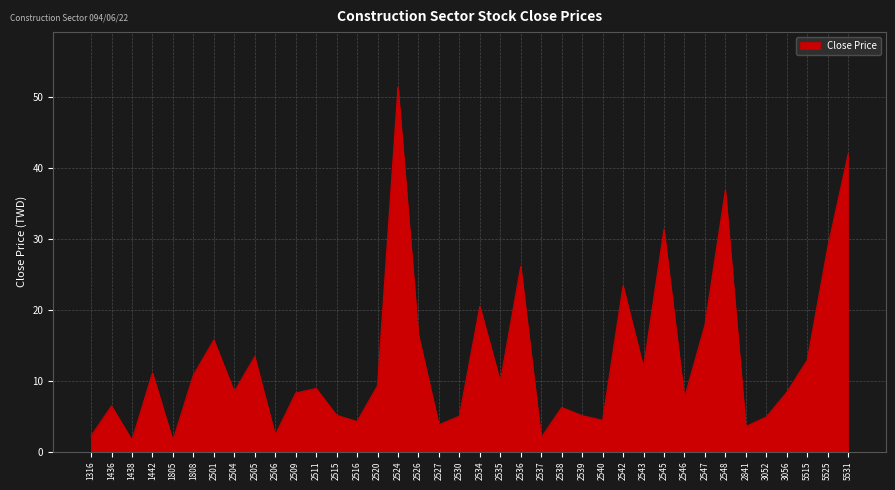

At which category does the data reach its first local valley?

1438